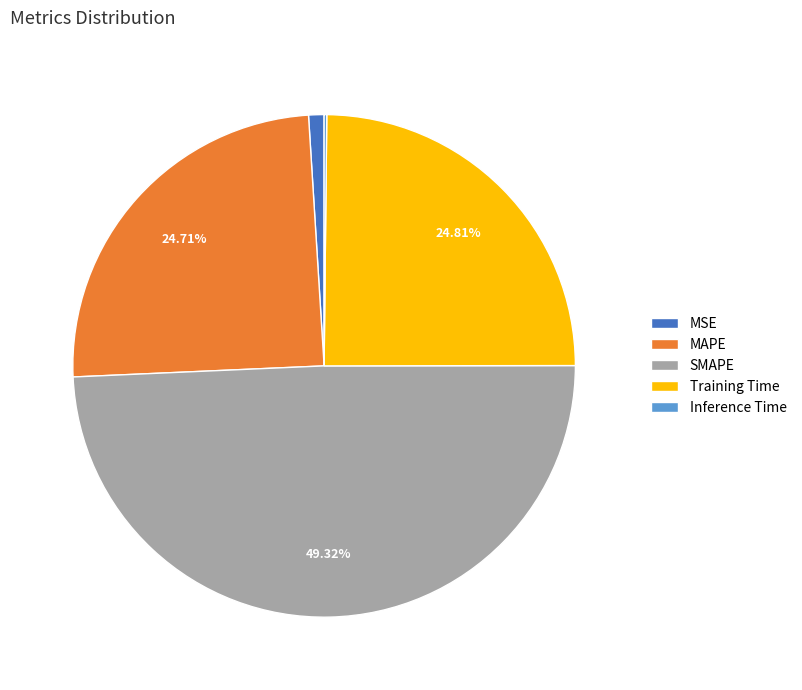

Which category has the biggest portion of the pie?

SMAPE